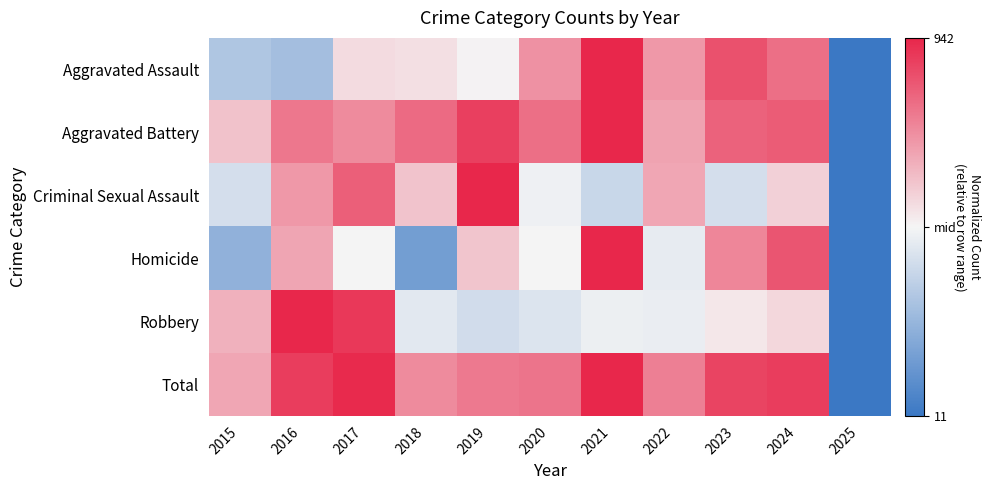

Reading right to left, transcribe all the data shown in this chart.

Aggravated Assault: 2025=-1.0	2024=0.6	2023=0.8	2022=0.5	2021=1.0	2020=0.5	2019=0.0	2018=0.1	2017=0.1	2016=-0.4	2015=-0.4
Aggravated Battery: 2025=-1.0	2024=0.7	2023=0.7	2022=0.4	2021=1.0	2020=0.6	2019=0.9	2018=0.7	2017=0.5	2016=0.6	2015=0.2
Criminal Sexual Assault: 2025=-1.0	2024=0.2	2023=-0.2	2022=0.4	2021=-0.2	2020=-0.0	2019=1.0	2018=0.2	2017=0.7	2016=0.4	2015=-0.2
Homicide: 2025=-1.0	2024=0.8	2023=0.5	2022=-0.1	2021=1.0	2020=0.0	2019=0.2	2018=-0.7	2017=0.0	2016=0.4	2015=-0.5
Robbery: 2025=-1.0	2024=0.1	2023=0.1	2022=-0.1	2021=-0.0	2020=-0.1	2019=-0.2	2018=-0.1	2017=0.9	2016=1.0	2015=0.3
Total: 2025=-1.0	2024=0.9	2023=0.9	2022=0.6	2021=1.0	2020=0.6	2019=0.6	2018=0.5	2017=1.0	2016=0.9	2015=0.4